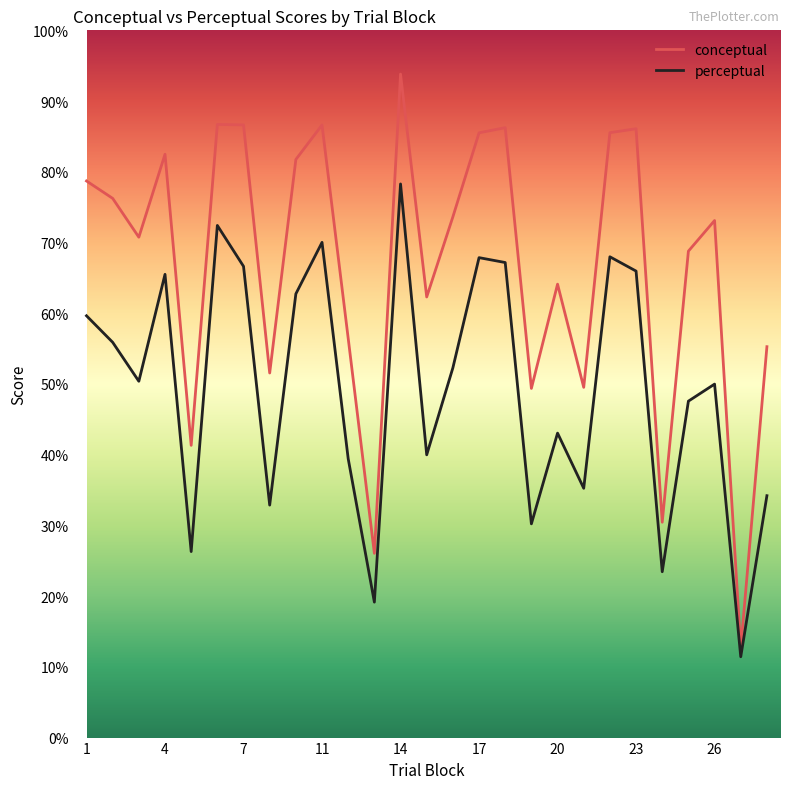

What is the minimum value for conceptual?

12.6